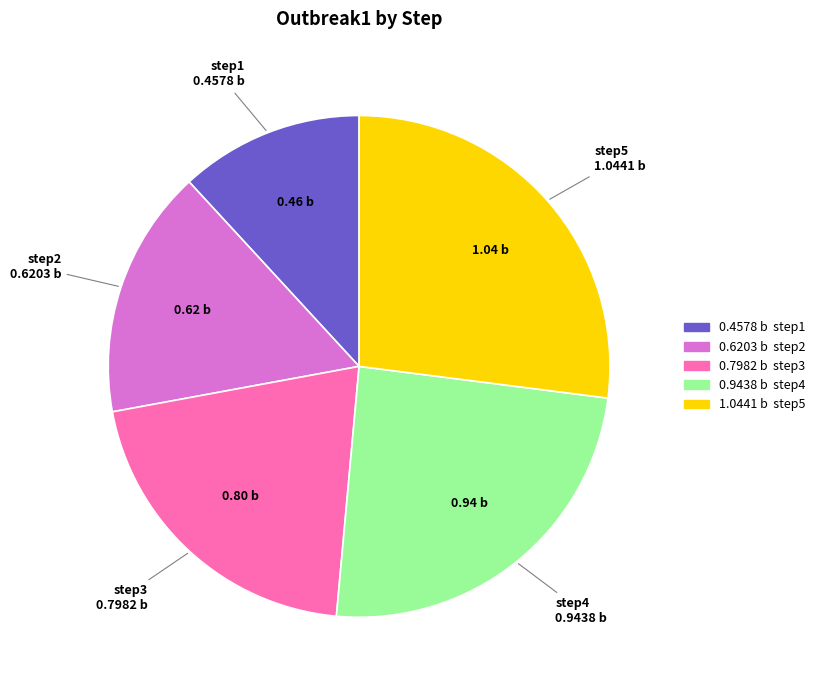

Which category has the biggest portion of the pie?

step5